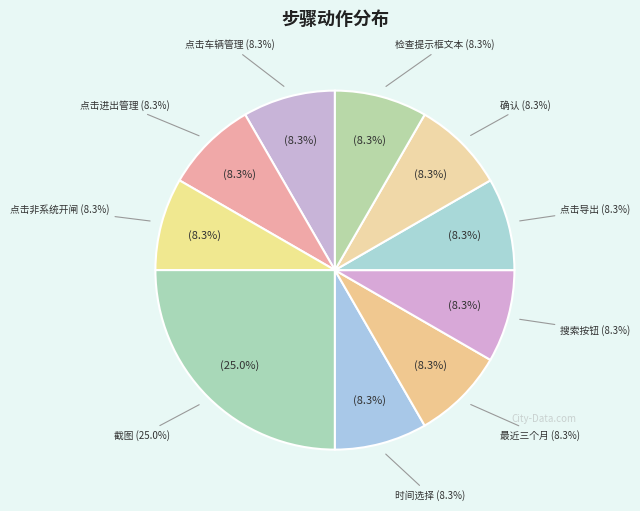

Rank the categories by value from highest to lowest.

截图, 点击车辆管理, 点击进出管理, 点击非系统开闸, 时间选择, 最近三个月, 搜索按钮, 点击导出, 确认, 检查提示框文本